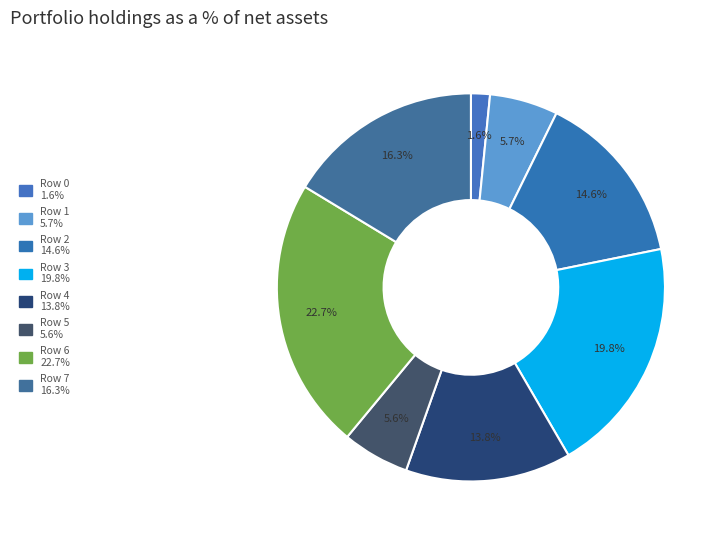

To the nearest percent, what is the difference between the largest and smallest slice percentages?

21%